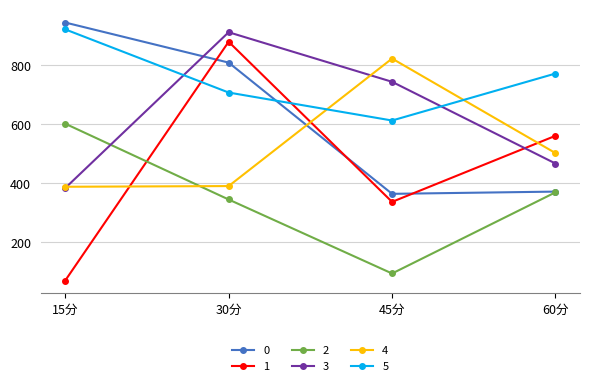

At which category does 4 reach its first local peak?

45分